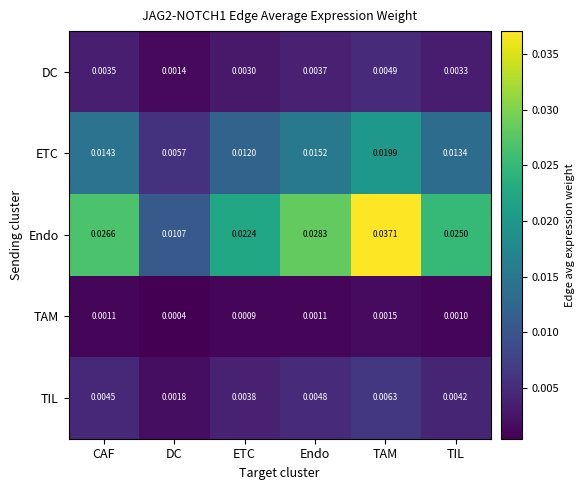

Where is DC nearest to the value 0?

DC